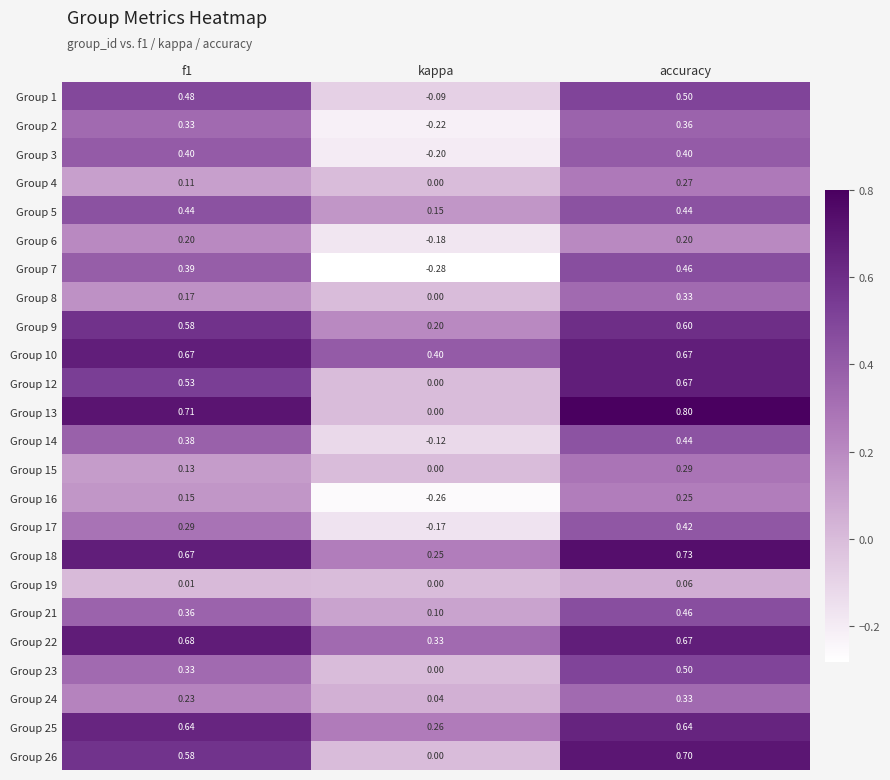

At which category is the sum across all series the highest?

accuracy